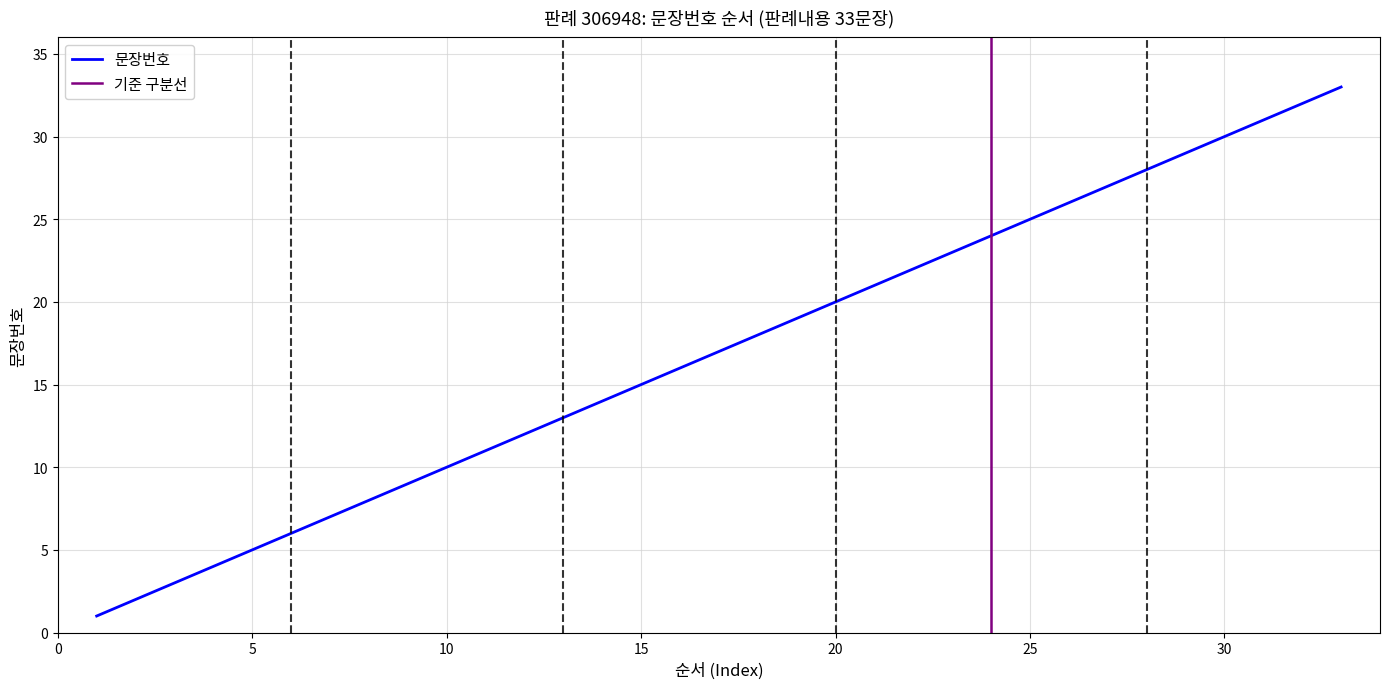

What is the value of the 14th point from the left?

14